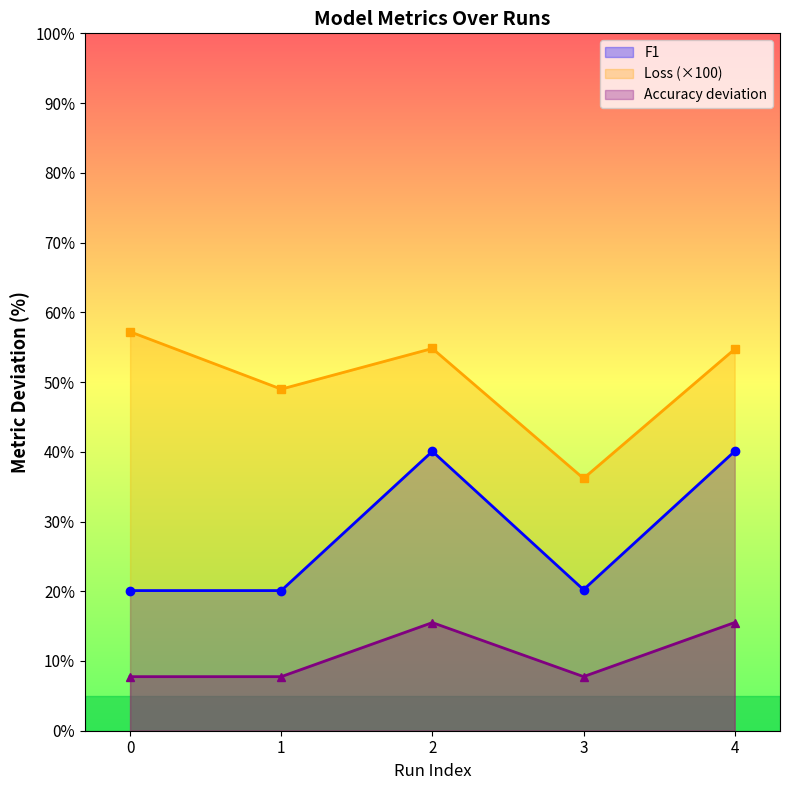

Count the number of categories in the chart.

5